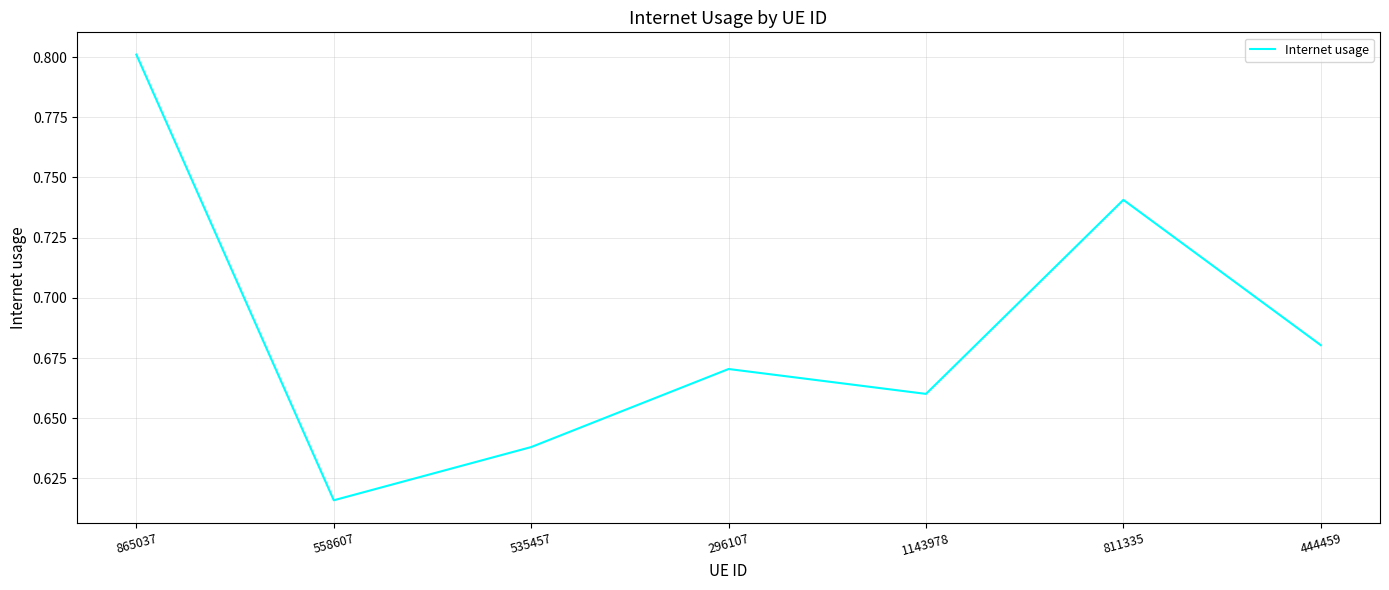

How many lines are shown in the chart?

1